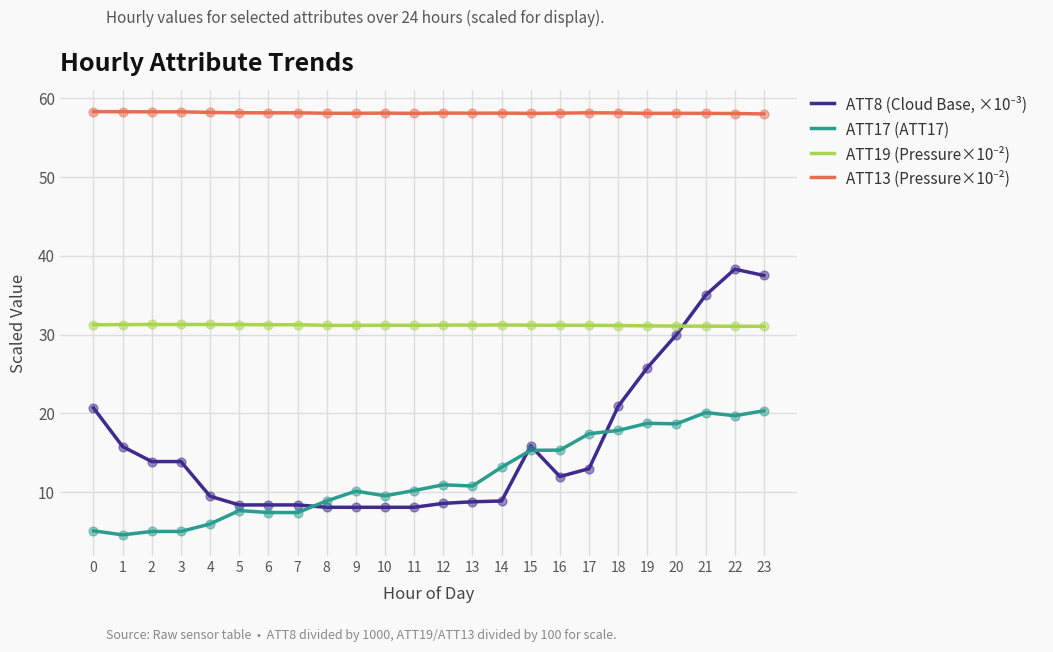

What is the spread (max minus min) of values at 3?

53.2